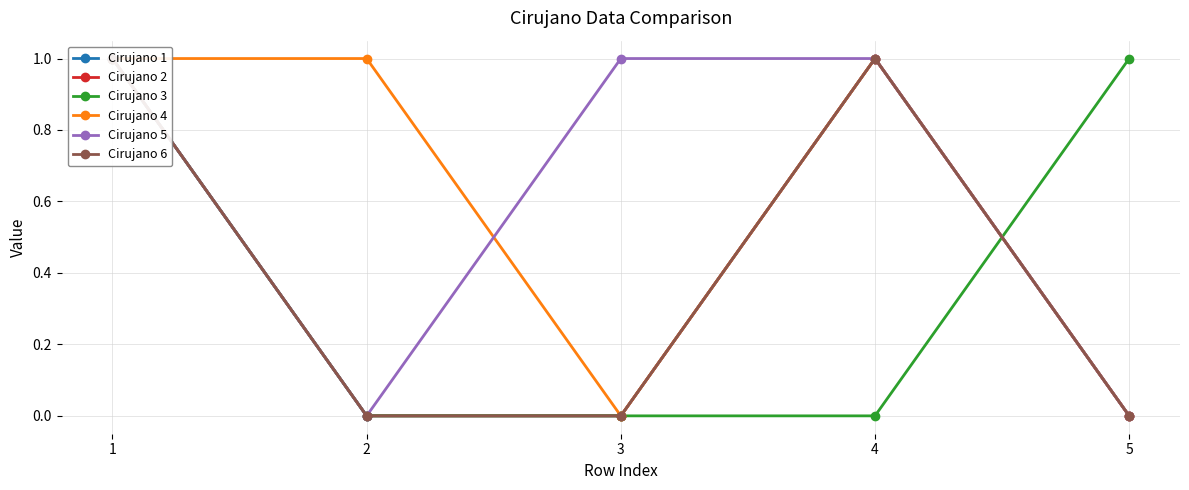

Where is Cirujano 6 nearest to the value 0?

2